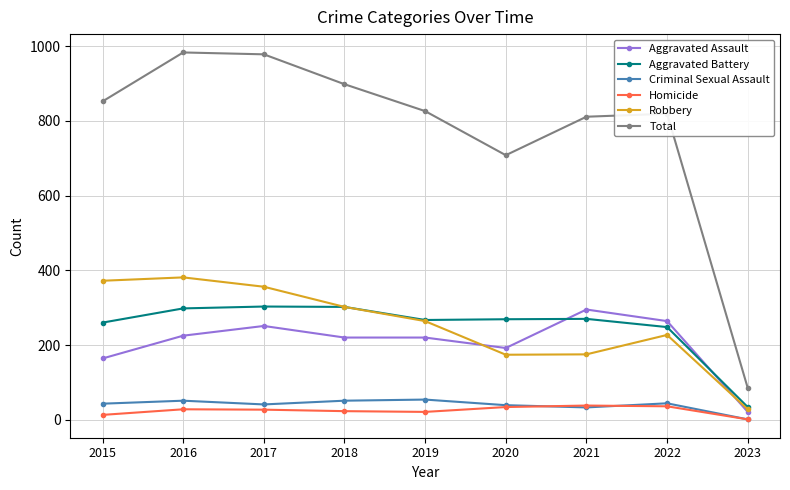

What is the maximum value shown in the chart?

983